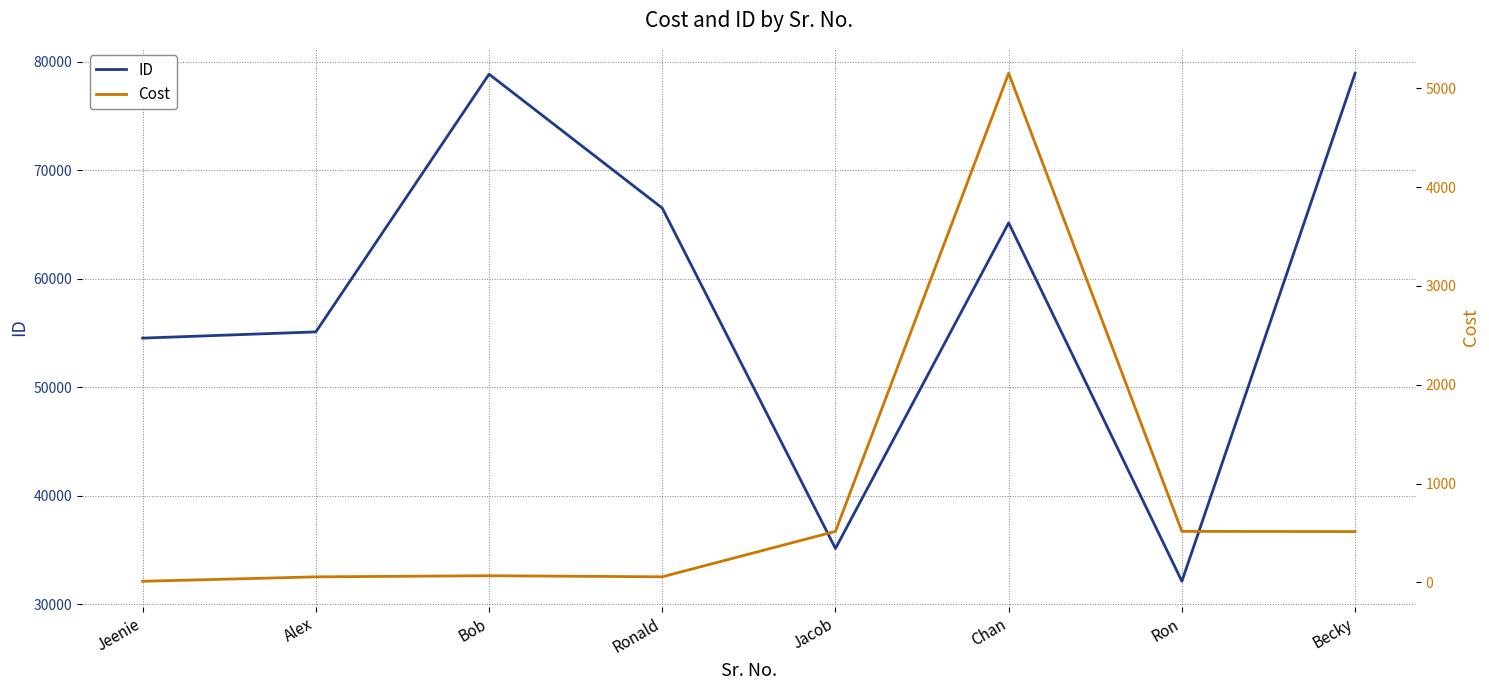

Rank the series by their maximum value, from highest to lowest.

ID, Cost